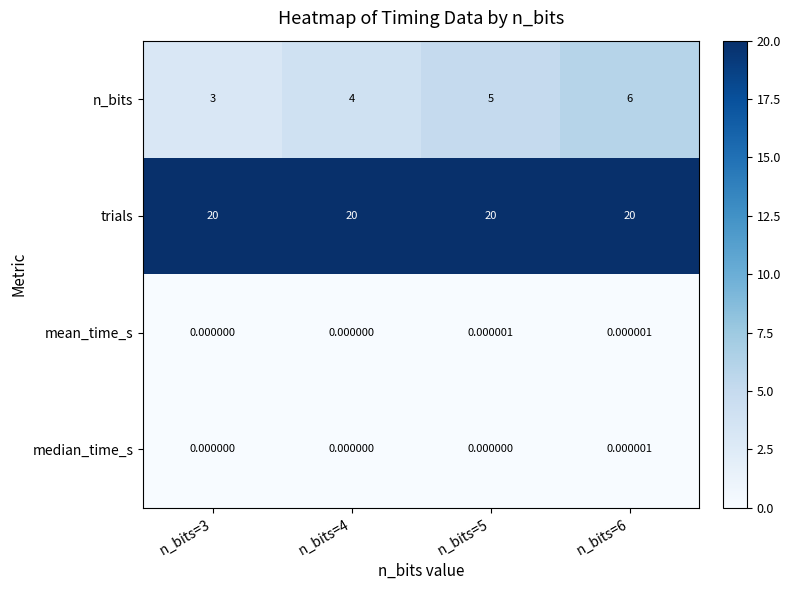

What is the total value across all series at n_bits=4?

24.0